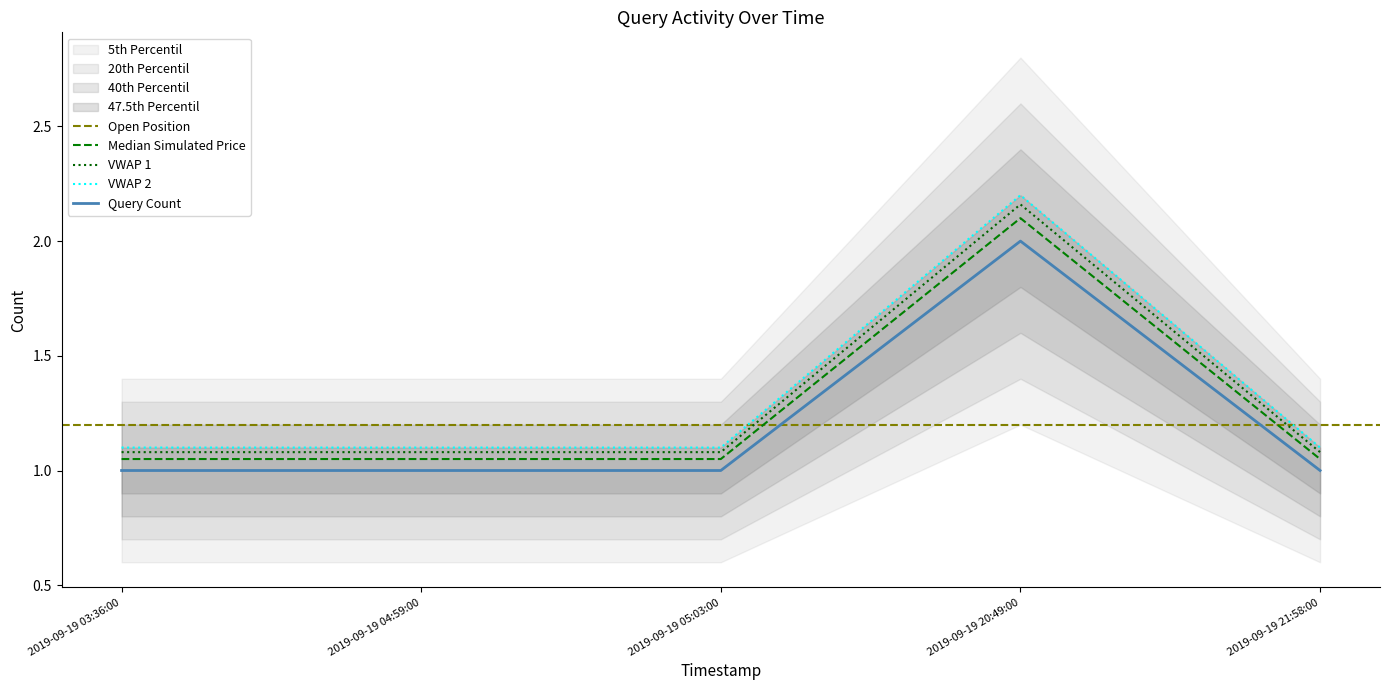

Which category has the highest value in the Query Count series?

2019-09-19 20:49:00